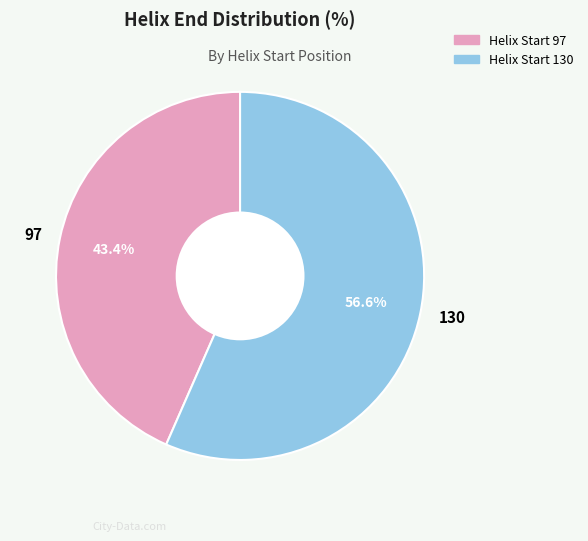

How many segments does this pie chart have?

2